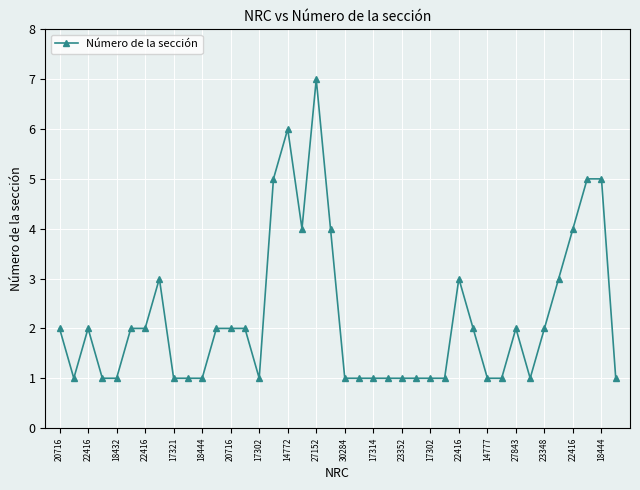

True or false: the data has more than 1 interior local peaks.

True